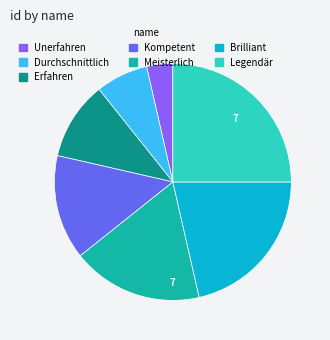

True or false: Legendär accounts for 37% of the total.

False